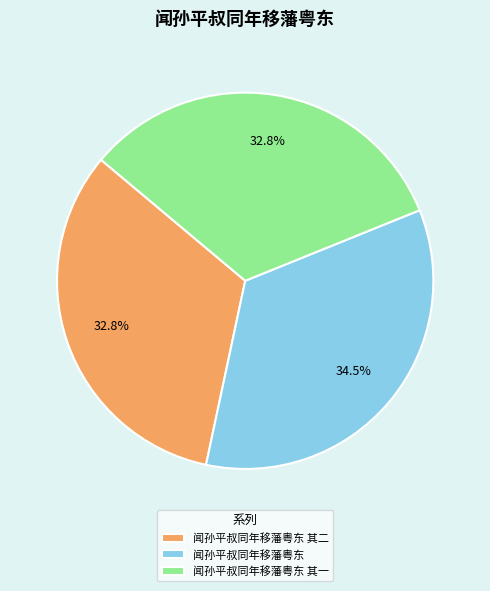

The 闻孙平叔同年移藩粤东 slice represents 20% of the pie. True or false?

False